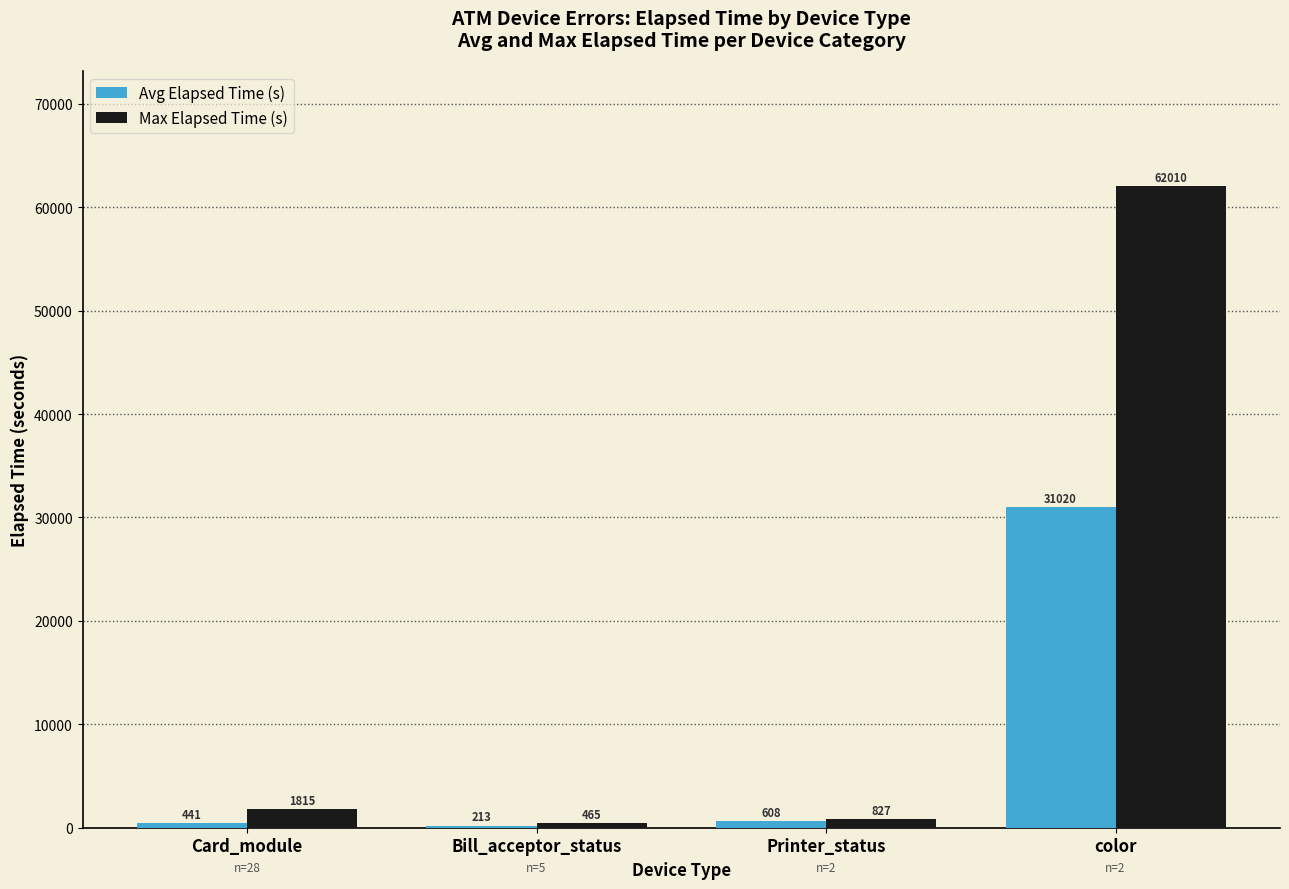

Read the Max Elapsed Time (s) value at Bill_acceptor_status.

465.0